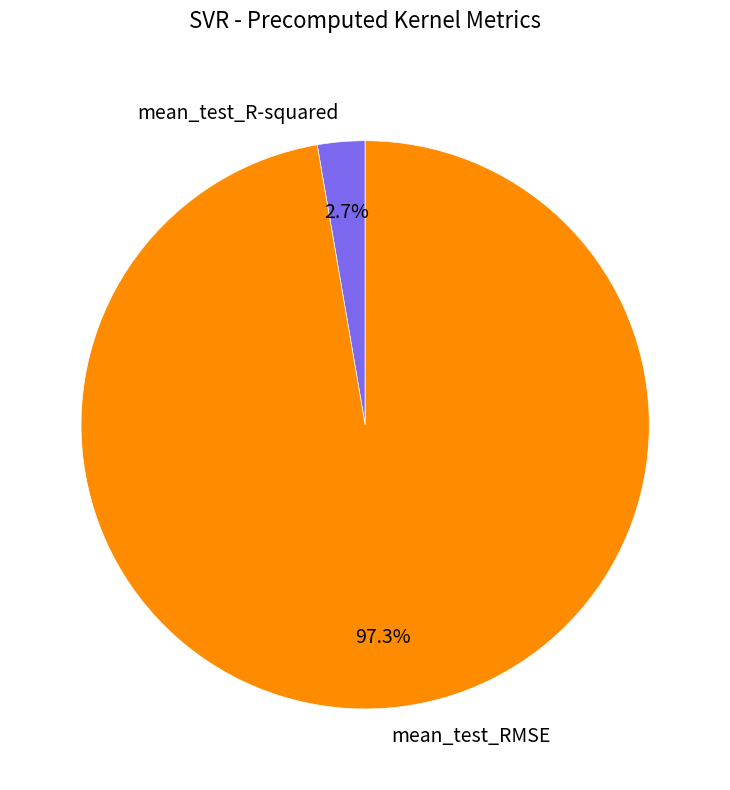

Count the number of slices in the pie.

2